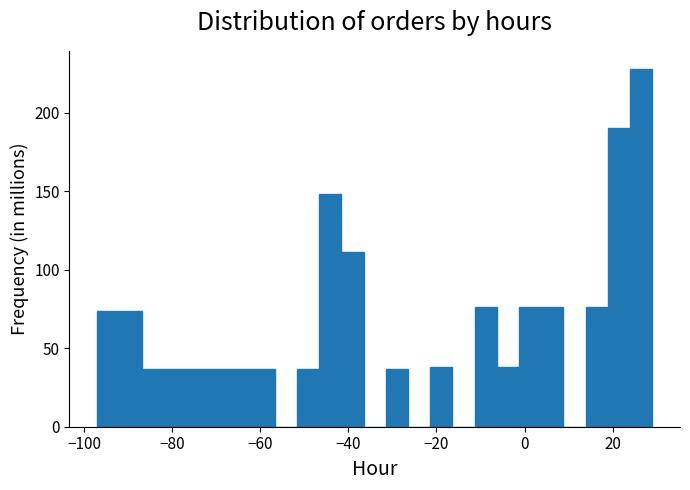

Read against the x-axis, roughly where is the centre of the tallest bar?

26